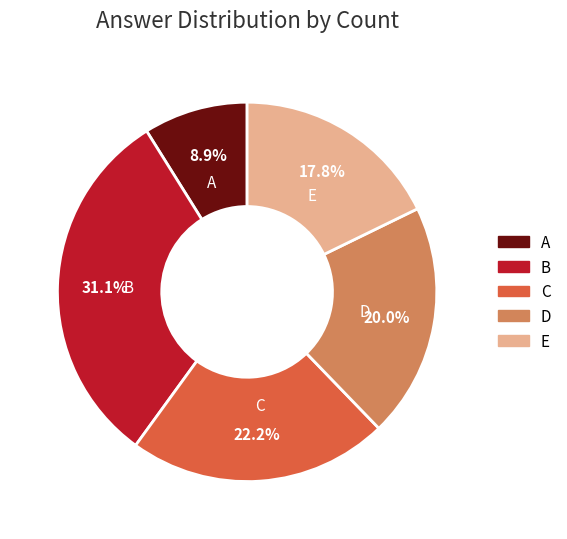

What percentage is the E slice, to the nearest percent?

18%